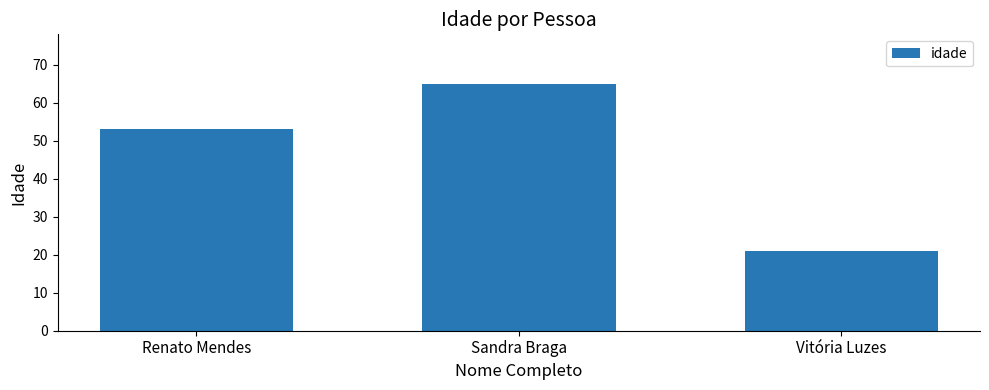

How many data points are less than 53?

1